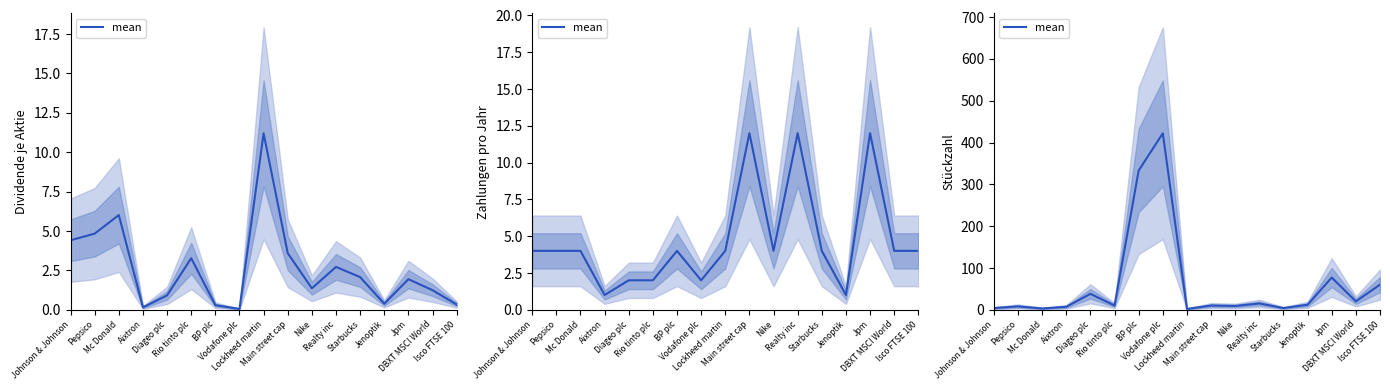

What is the change in value from Vodafone plc to Realty inc?

-407